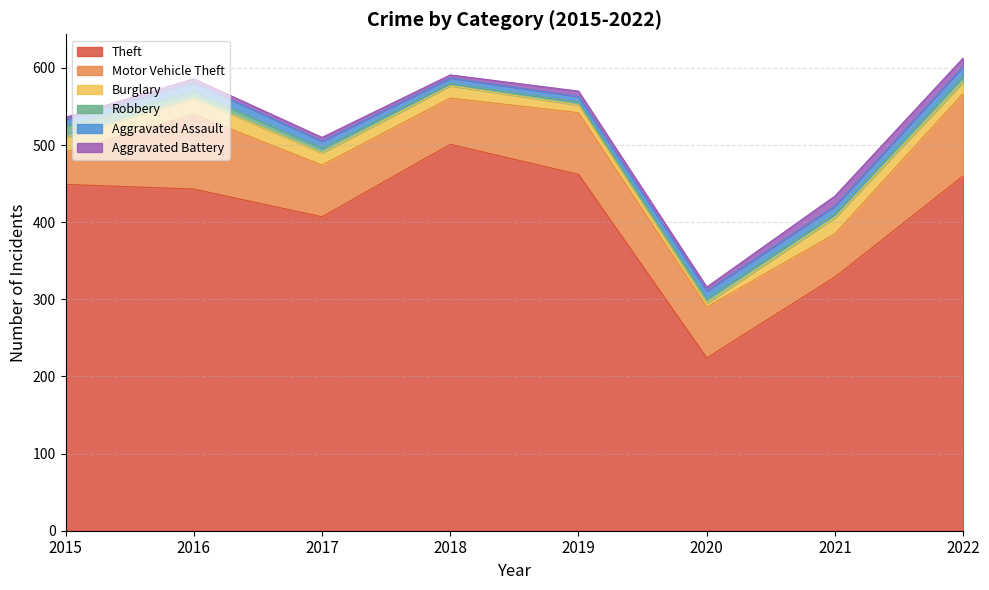

Where do Aggravated Assault and Aggravated Battery first cross each other?

2020 and 2021